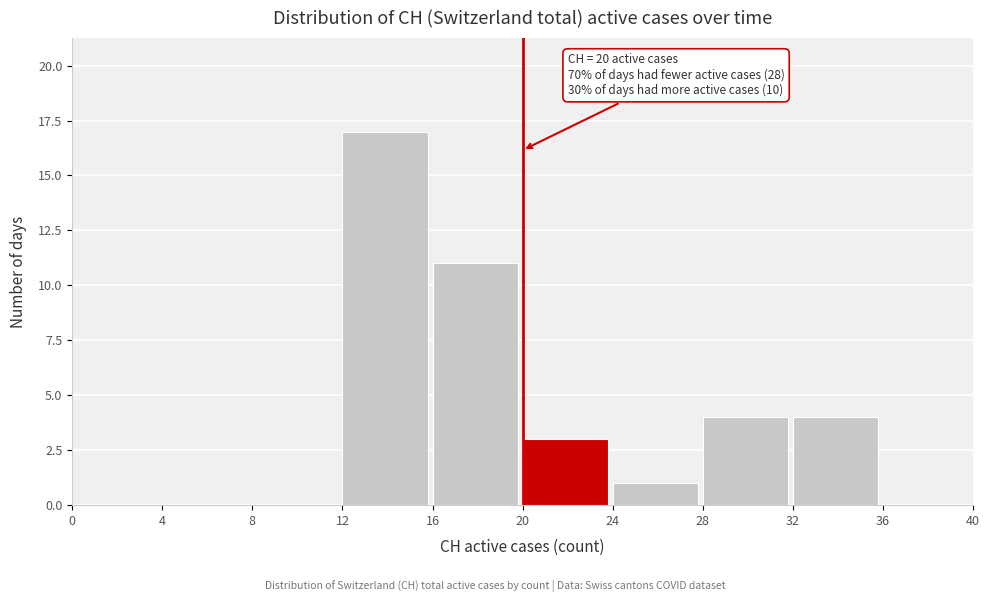

Which range on the x-axis has the tallest bar?

12 to 16